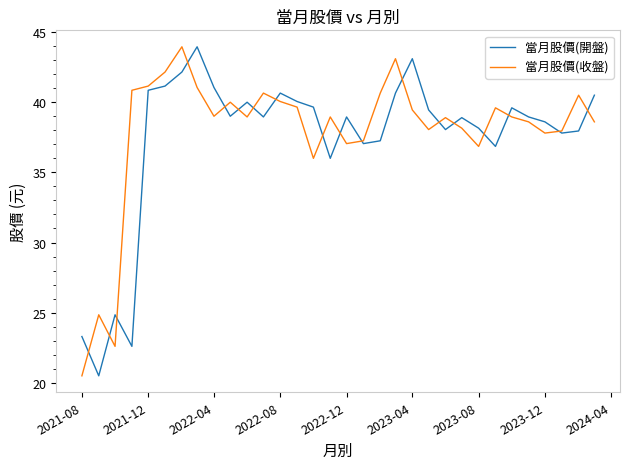

What is the minimum value for 當月股價(收盤)?

20.5